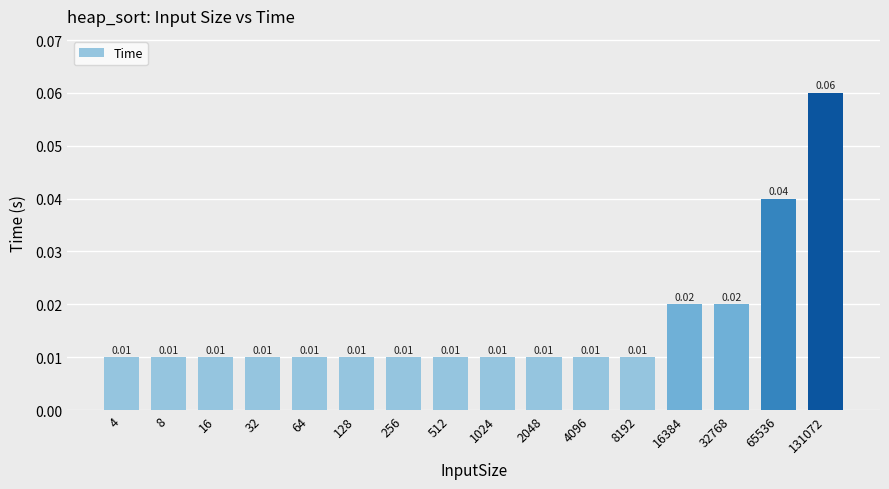

How many bars are there in total?

16